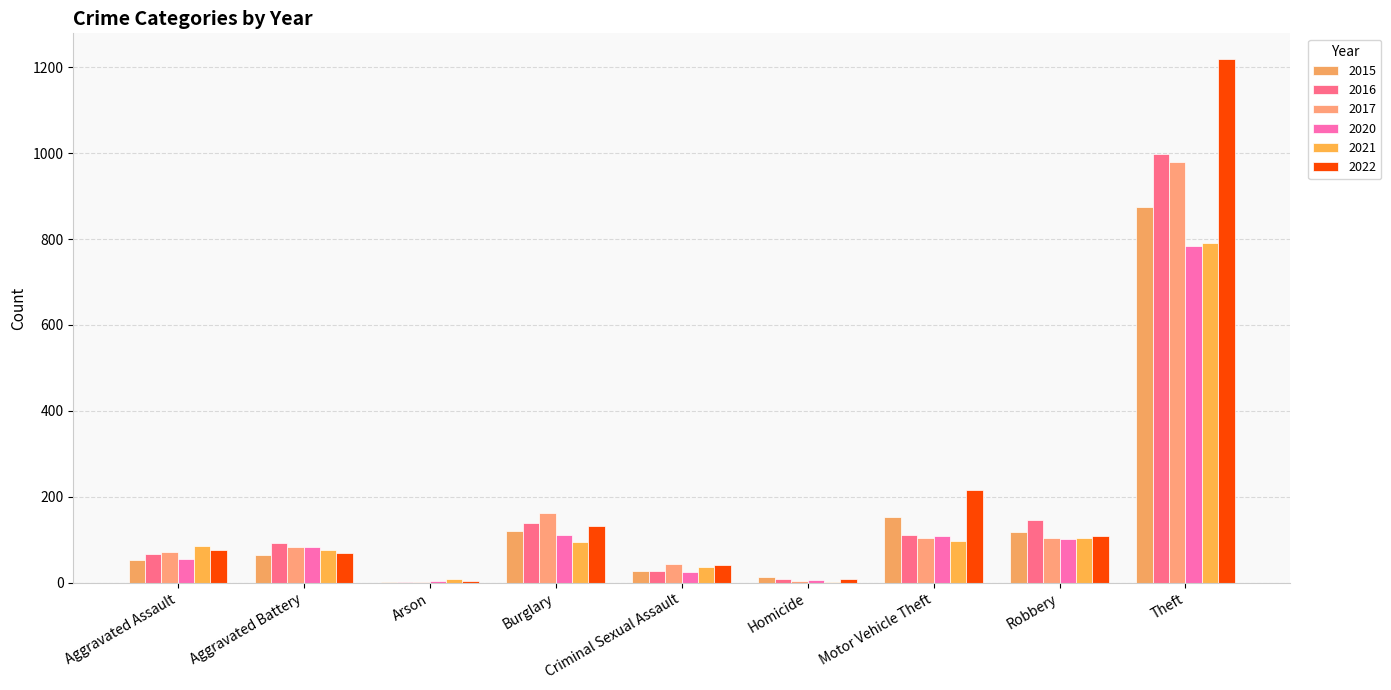

What are all the series names shown in the legend?

2015, 2016, 2017, 2020, 2021, 2022